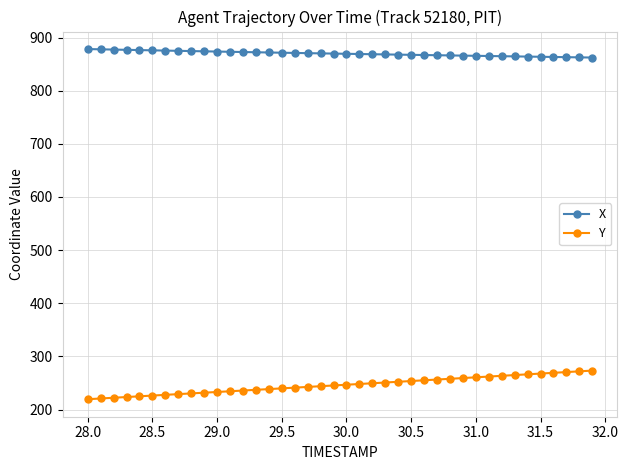

Rank the series by their average value, from highest to lowest.

X, Y